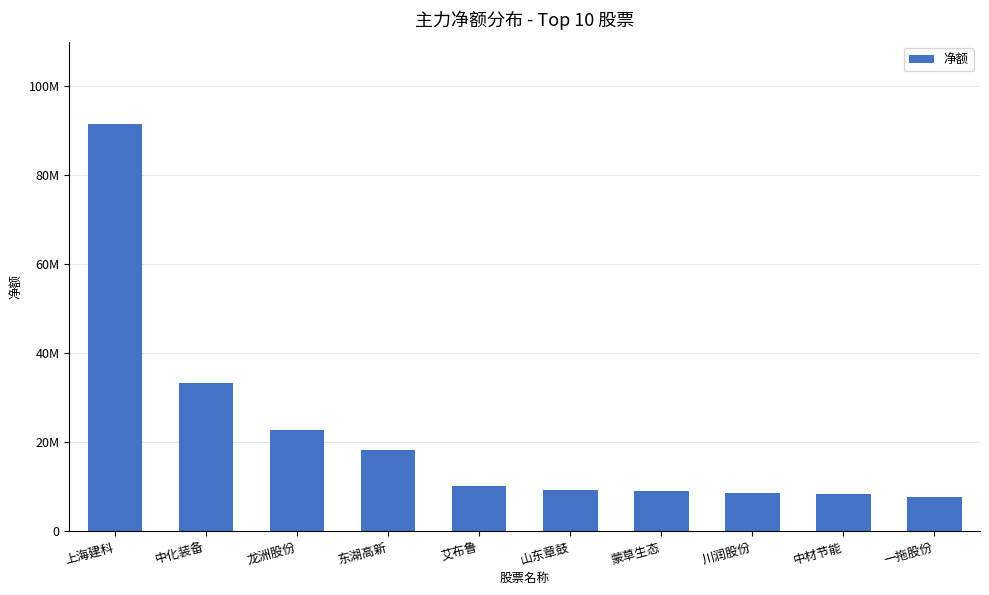

The value at 一拖股份 is 11577440. True or false?

False